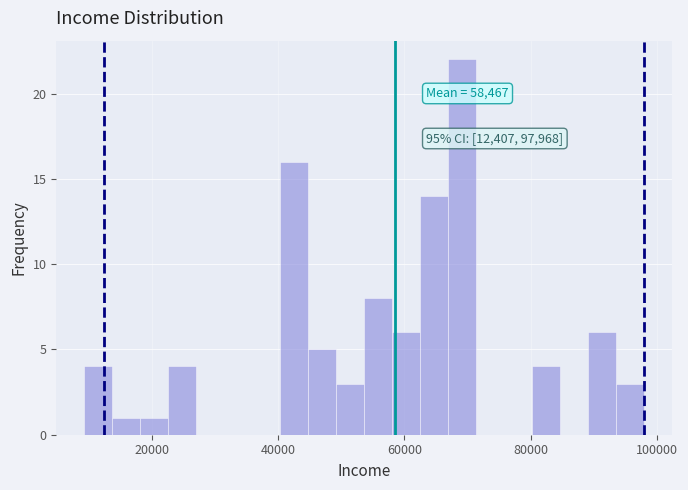

Around what value on the x-axis is the tallest bar? Give the approximate position of its centre, as read against the axis.

70000